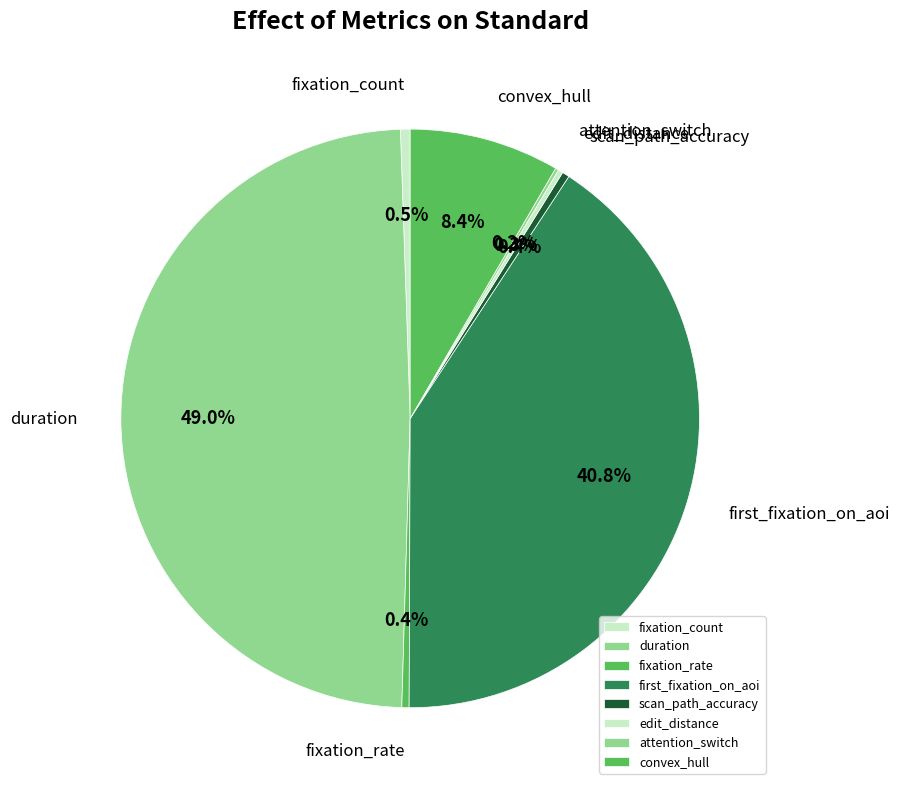

What is the largest slice in the pie chart?

duration